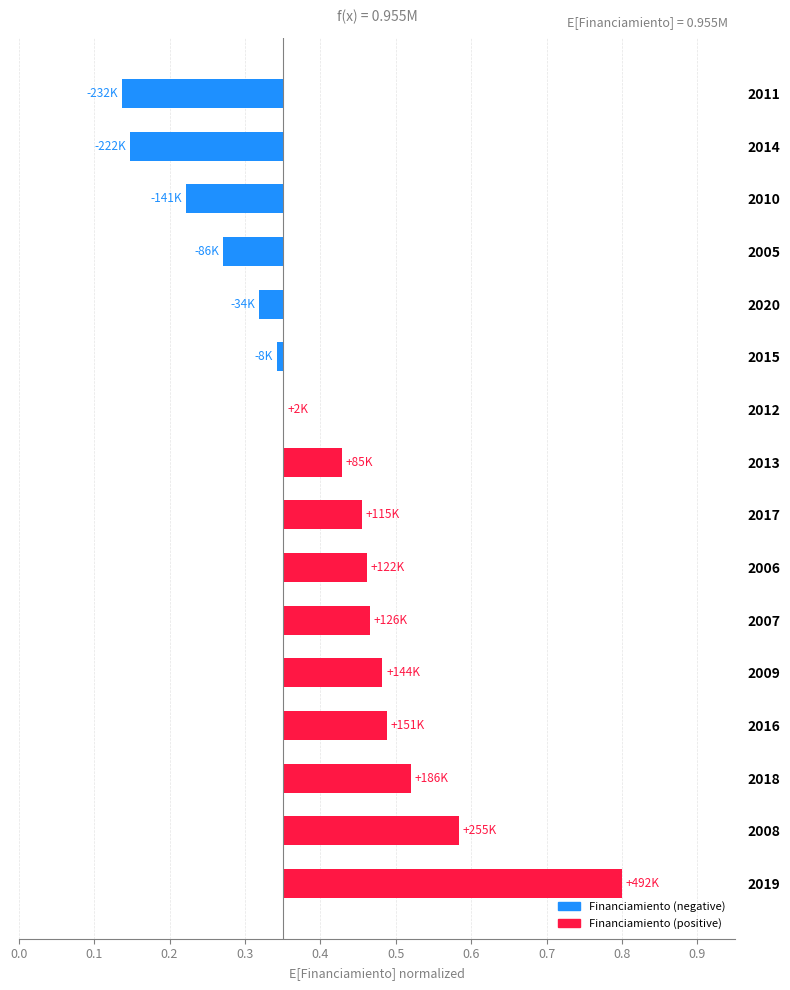

What is the greatest value displayed?

0.5